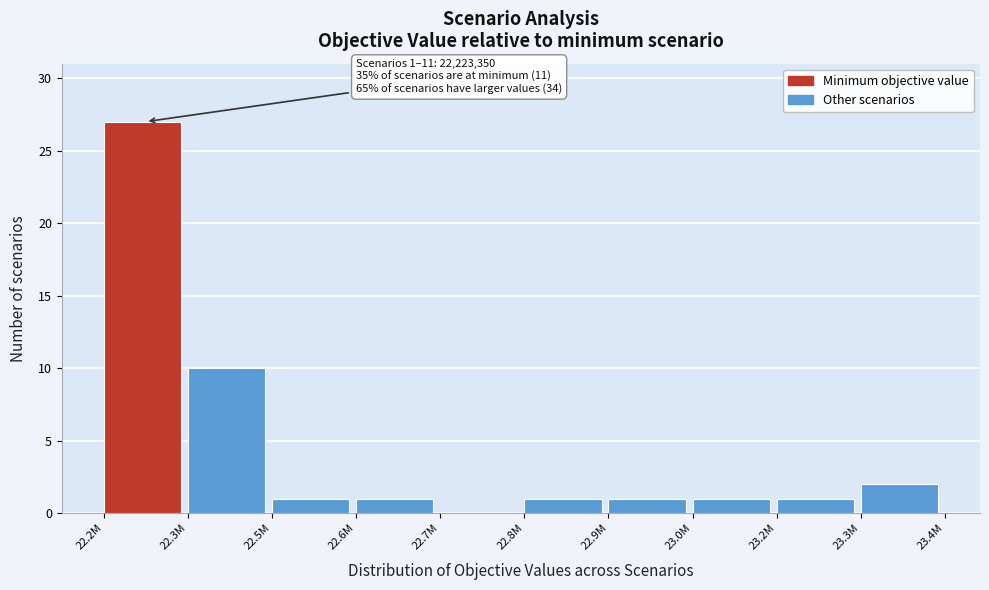

Where is the data nearest to the value 13?

22.3M